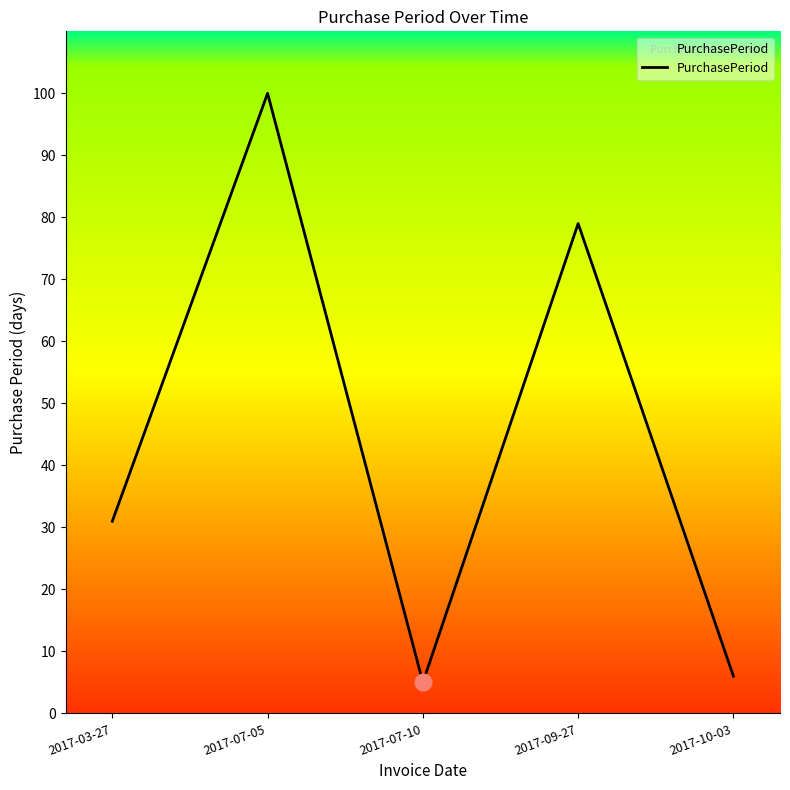

List the labels in order of value, smallest first.

2017-07-10, 2017-10-03, 2017-03-27, 2017-09-27, 2017-07-05